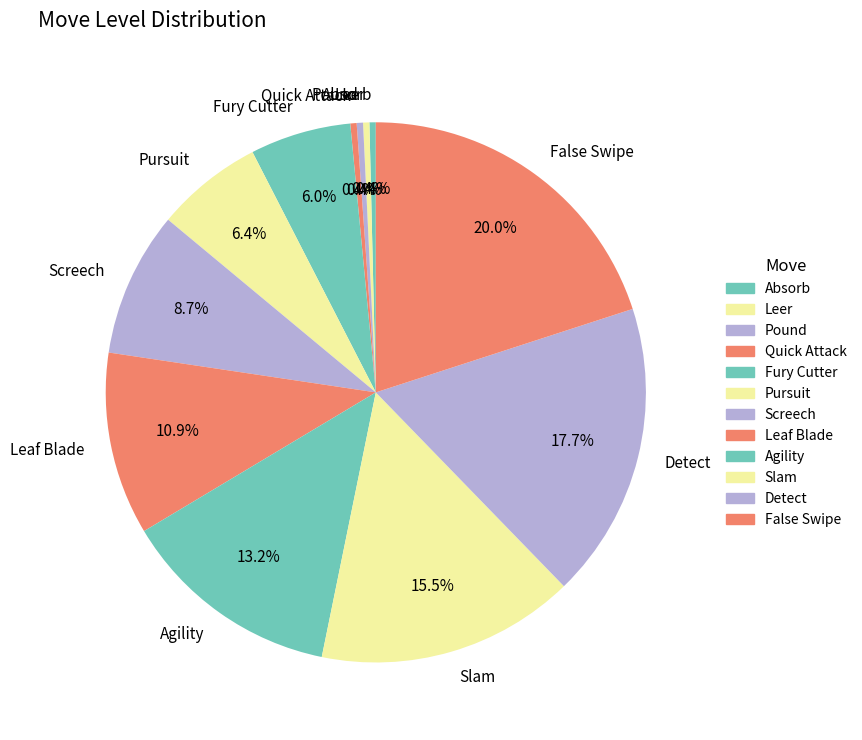

How much of the chart is everything except Leer?

99.6%